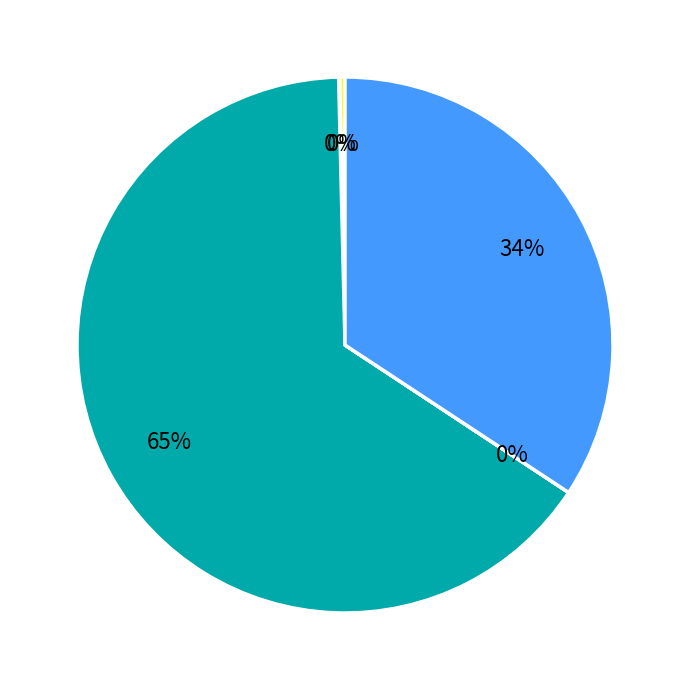

To the nearest percent, what is the average slice percentage?

20%